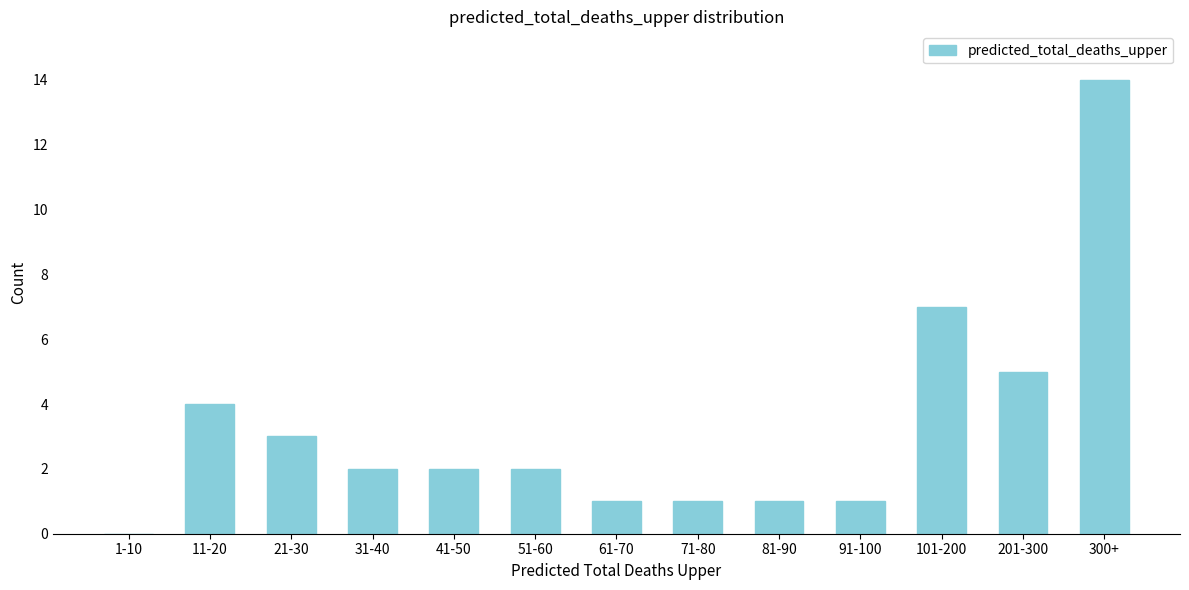

Reading right to left, what are all the values shown in this chart?

300+=14	201-300=5	101-200=7	91-100=1	81-90=1	71-80=1	61-70=1	51-60=2	41-50=2	31-40=2	21-30=3	11-20=4	1-10=0